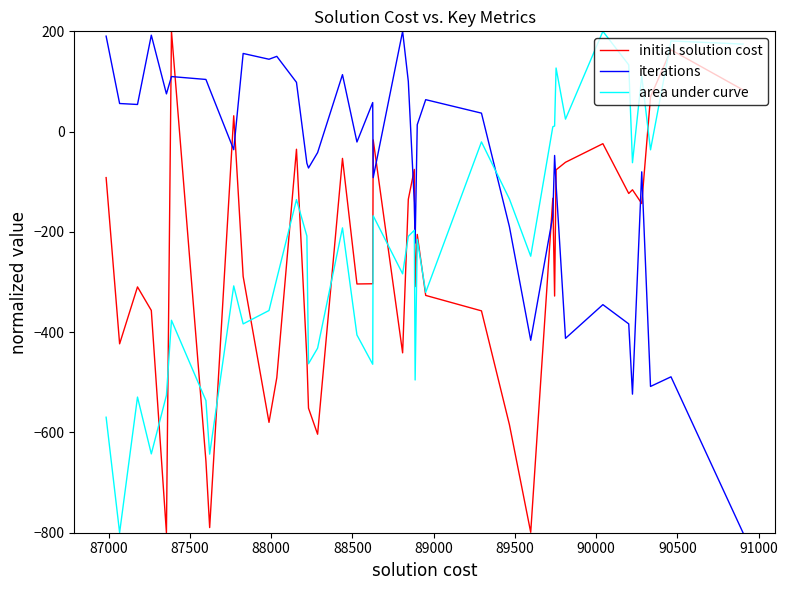

How many intersections are there between iterations and initial solution cost?

13